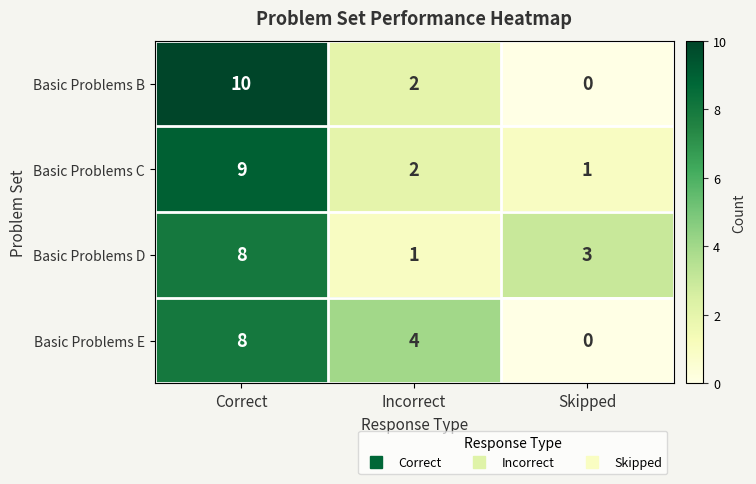

Reading right to left, list all the values displayed in this chart.

Basic Problems B: Skipped=0	Incorrect=2	Correct=10
Basic Problems C: Skipped=1	Incorrect=2	Correct=9
Basic Problems D: Skipped=3	Incorrect=1	Correct=8
Basic Problems E: Skipped=0	Incorrect=4	Correct=8